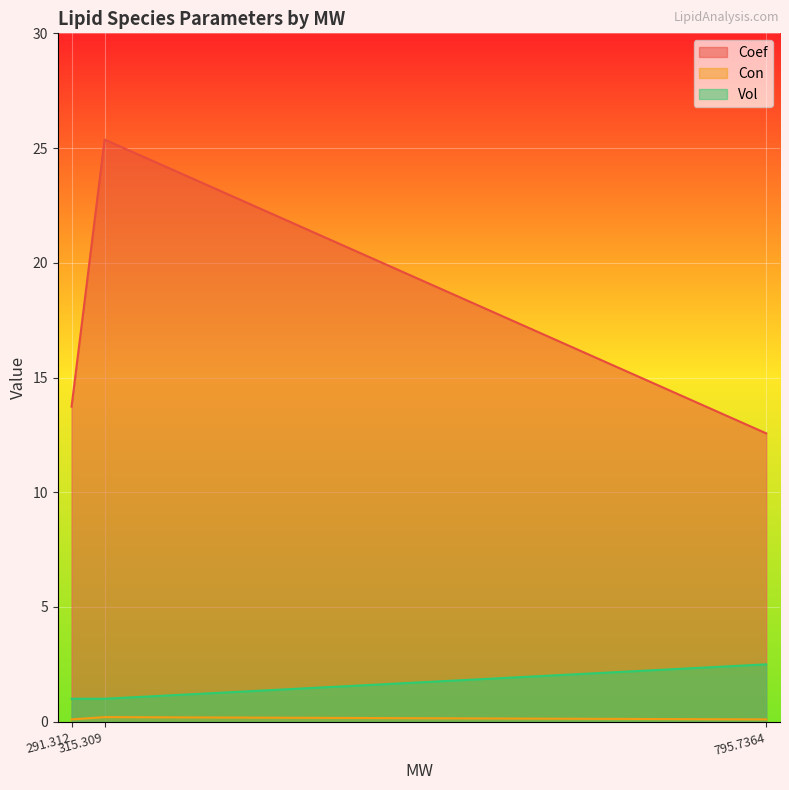

True or false: Con has more than 2 points higher than both neighbors.

False